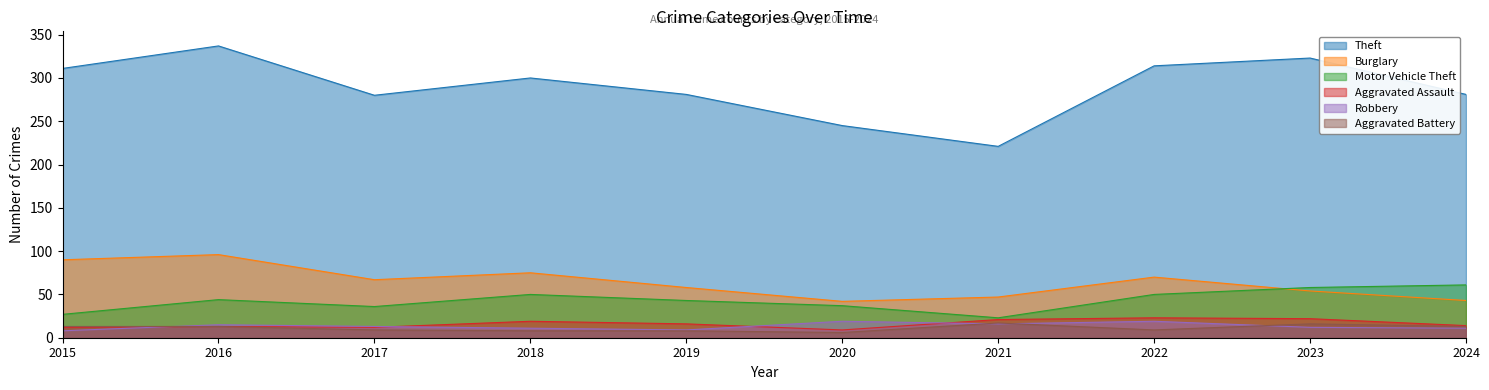

What is the difference between the maximum and minimum values in the Theft series?

116